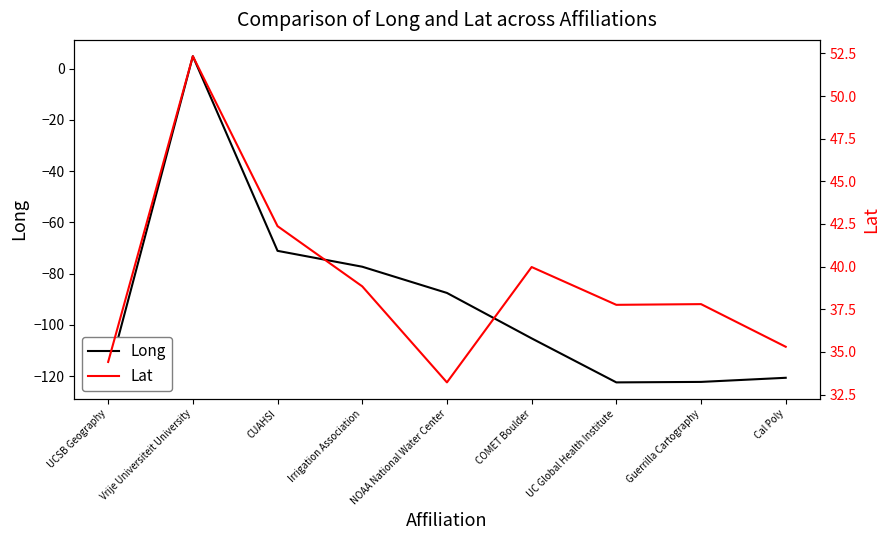

How many data points in Long are less than -105?

5